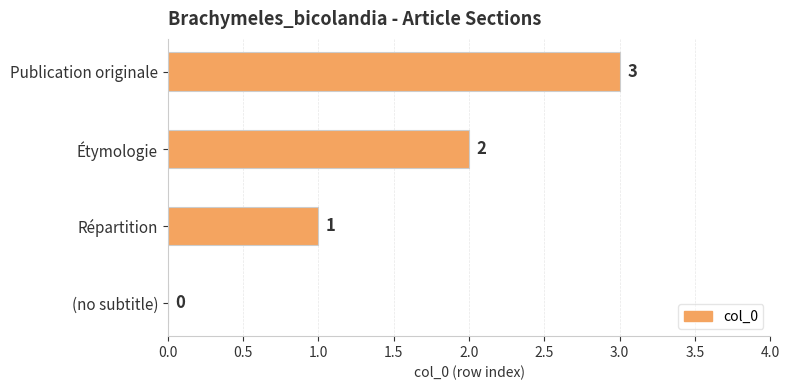

What is the maximum value shown in the chart?

3